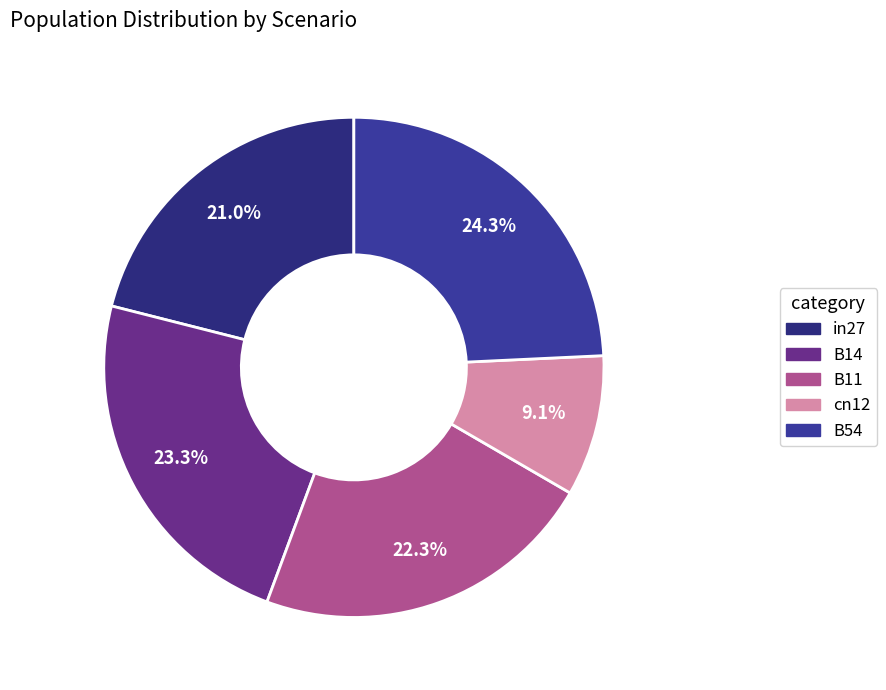

What is the smallest slice in the pie chart?

cn12